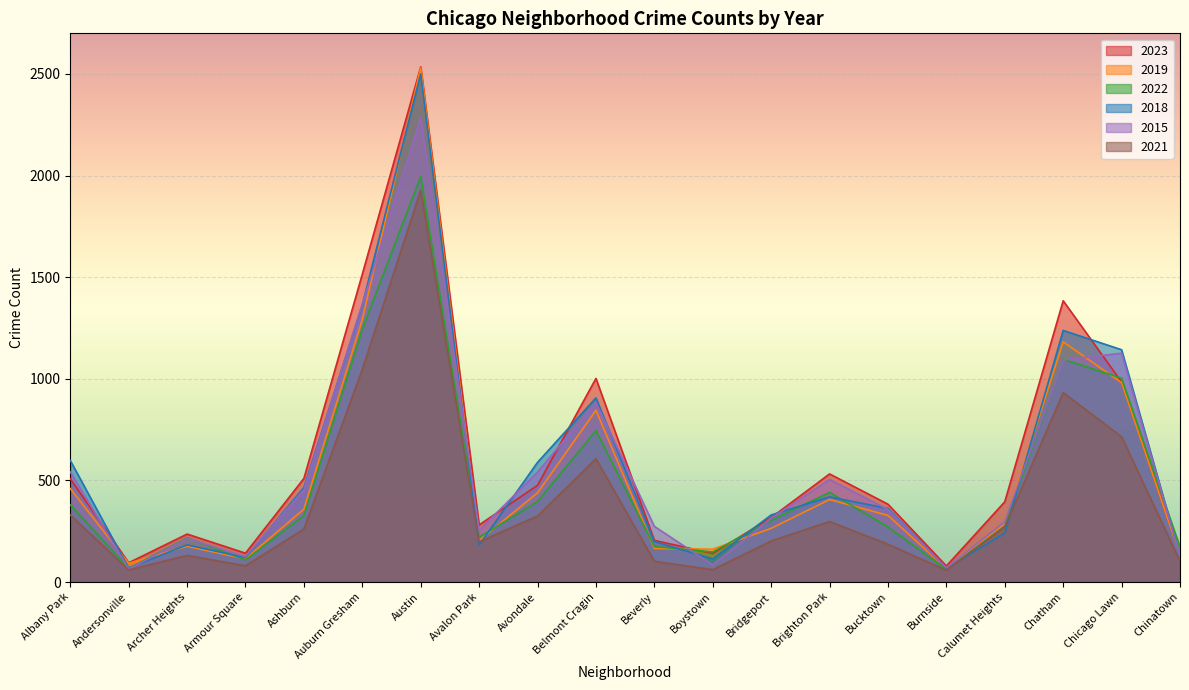

Reading right to left, list all the values displayed in this chart.

2023: 135	984	1384	395	79	383	532	317	141	205	1002	476	281	2535	1515	510	142	236	95	508
2019: 133	981	1182	287	67	328	406	264	162	165	845	439	204	2531	1292	359	114	176	92	460
2022: 172	1003	1096	275	62	271	441	304	148	175	745	396	220	1995	1245	327	109	218	67	380
2018: 128	1143	1238	241	67	362	419	330	114	199	906	589	182	2501	1364	465	120	183	69	598
2015: 129	1126	1093	297	70	357	505	314	84	274	884	541	255	2284	1368	455	125	215	64	542
2021: 102	715	932	272	58	186	298	202	61	102	607	325	198	1928	1047	261	80	131	60	330